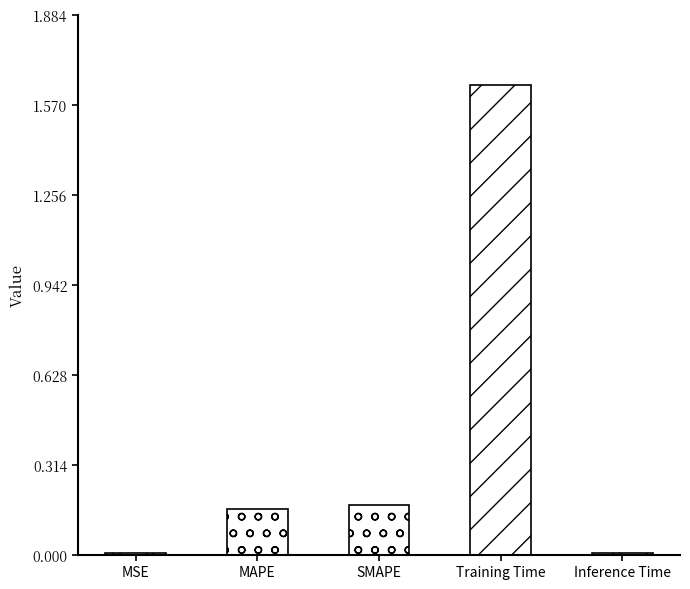

How many bars are there in total?

5